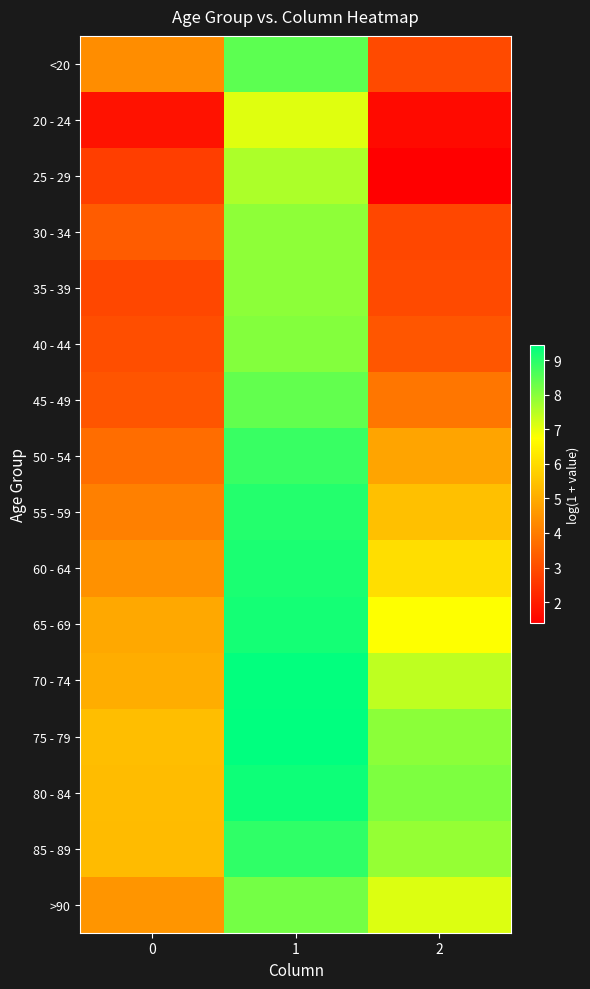

At which category is the sum across all series the highest?

1